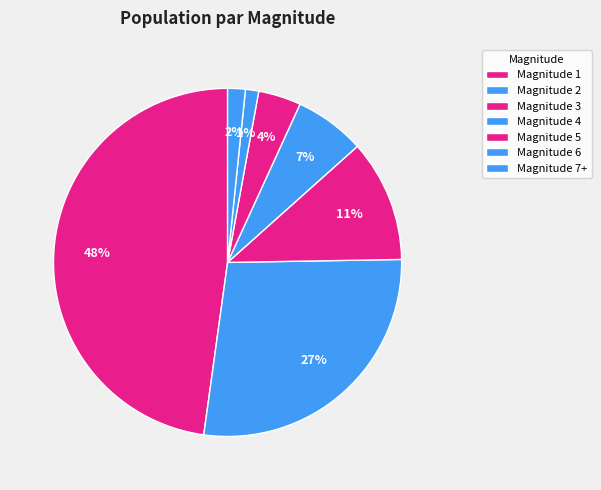

How many slices are in this pie chart?

7